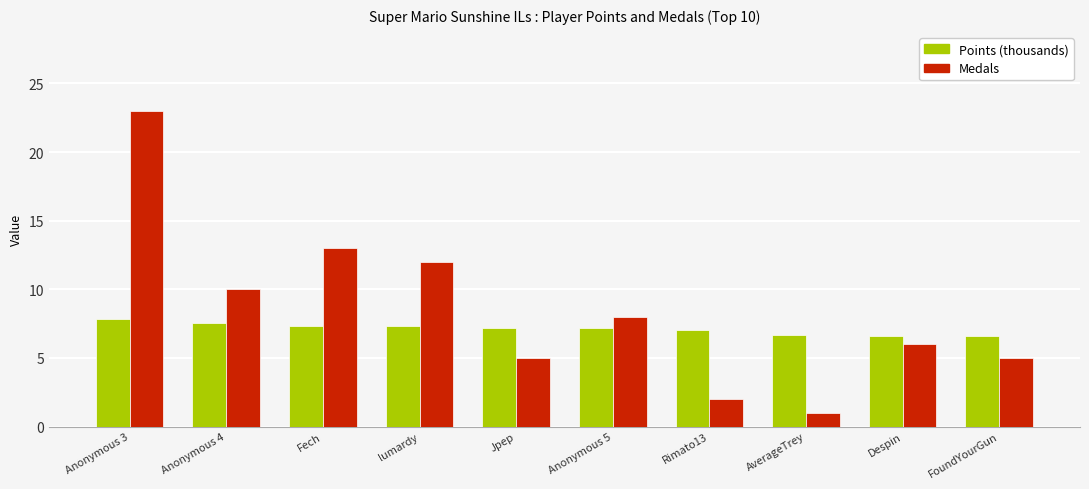

List the series in order of their overall mean, highest first.

Medals, Points (thousands)